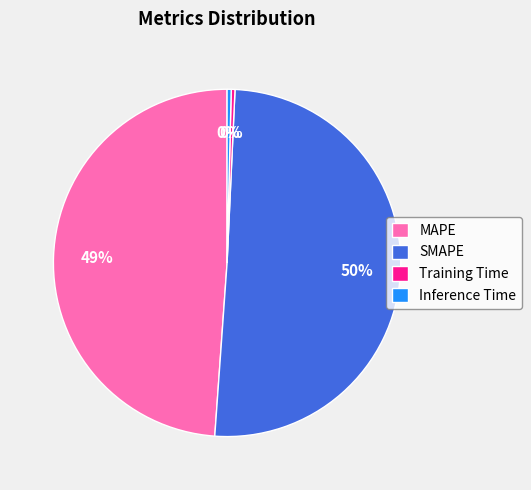

Count the number of slices in the pie.

4